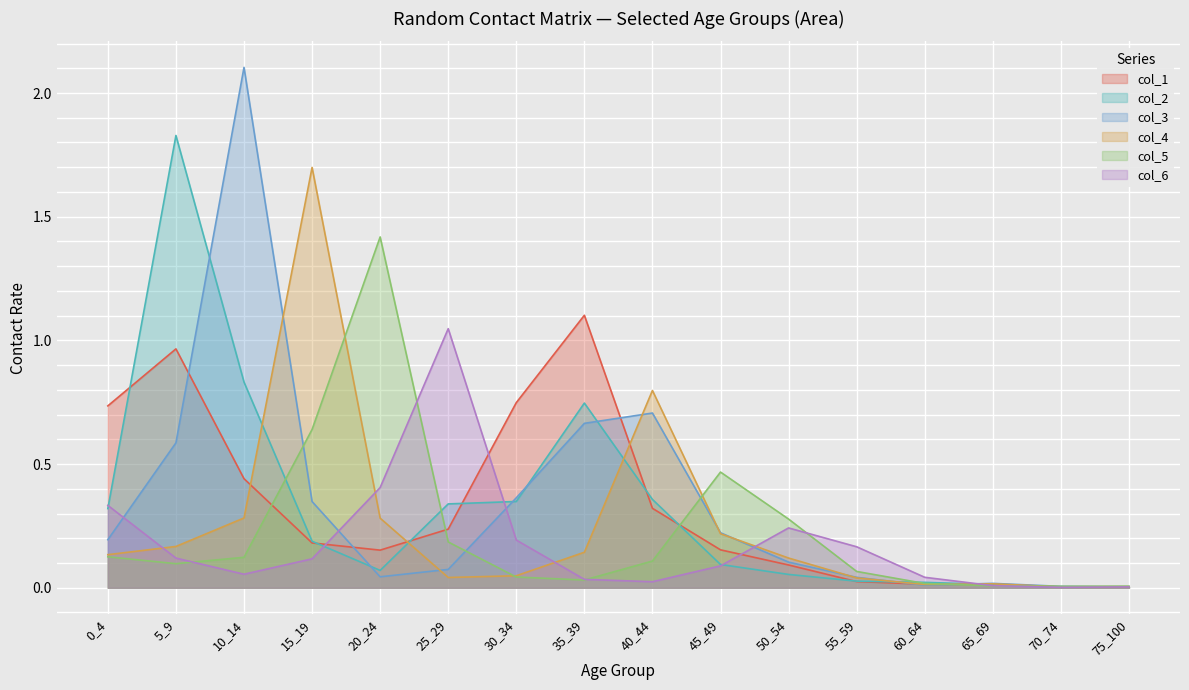

Is the value of col_5 at 60_64 greater than the value of col_6 at 70_74?

Yes